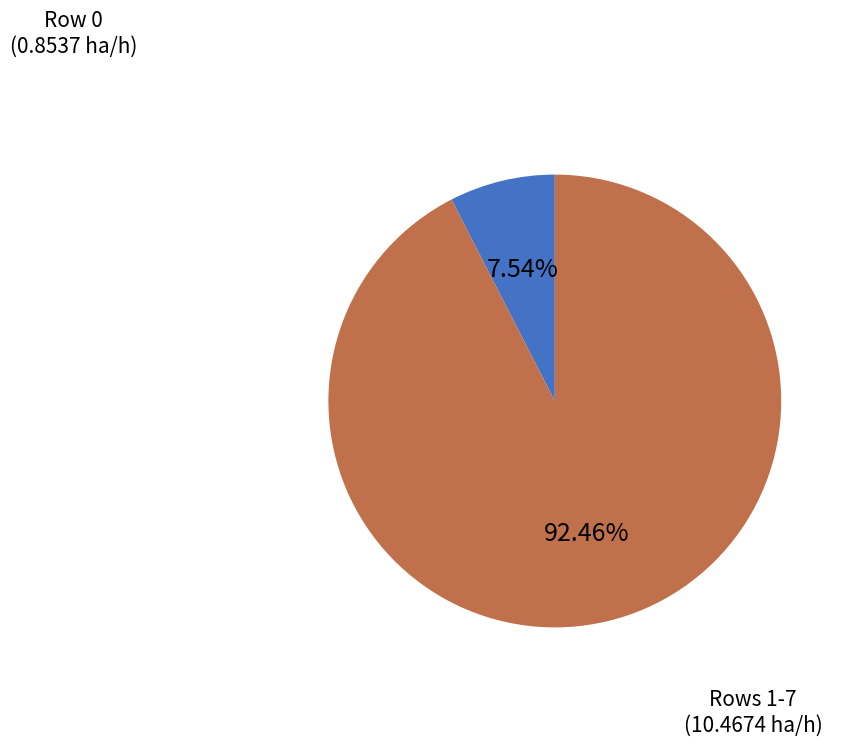

Does any single category account for the majority?

Yes